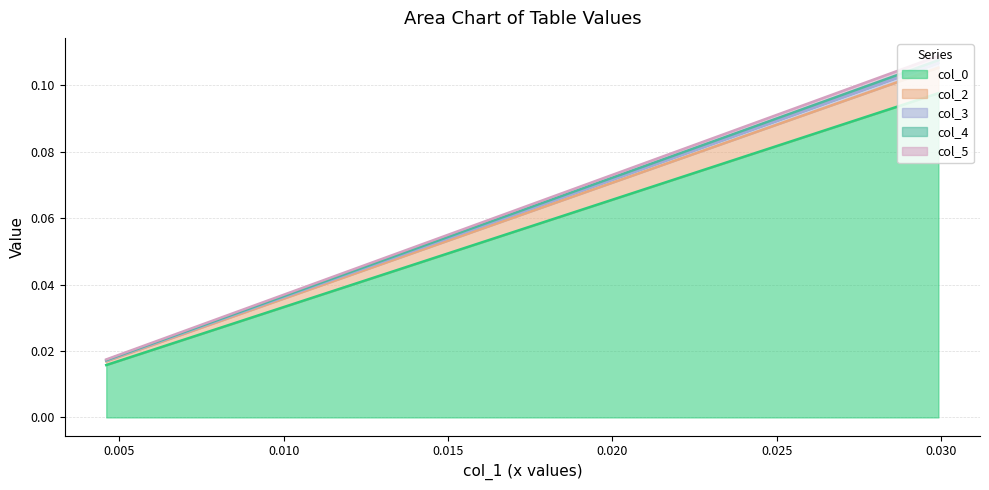

Does the chart have visible grid lines?

Yes